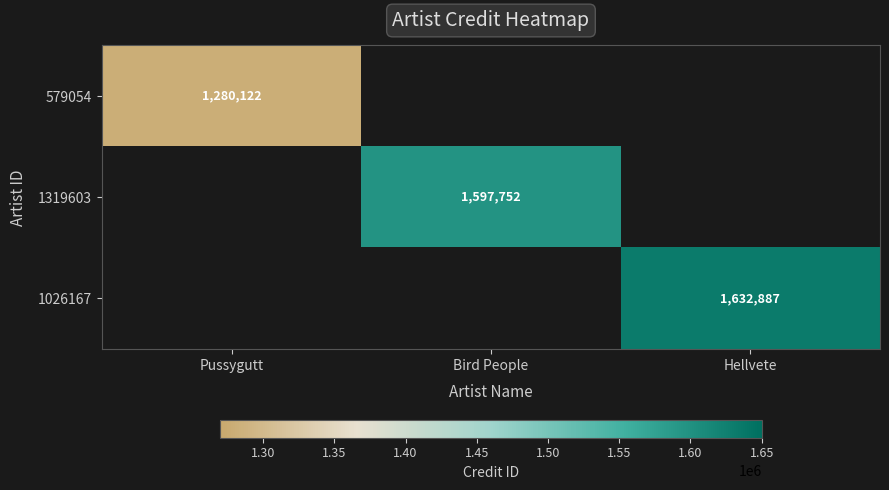

The 579054 series shows 1878618 at Pussygutt. True or false?

False